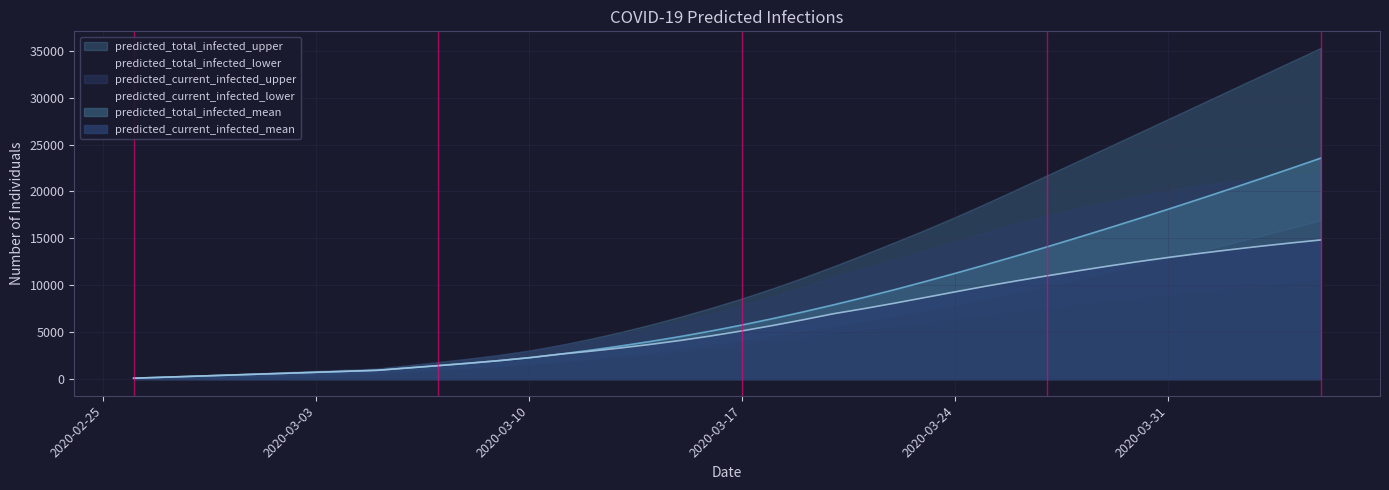

True or false: predicted_total_infected_mean and predicted_current_infected_lower cross at least once.

False